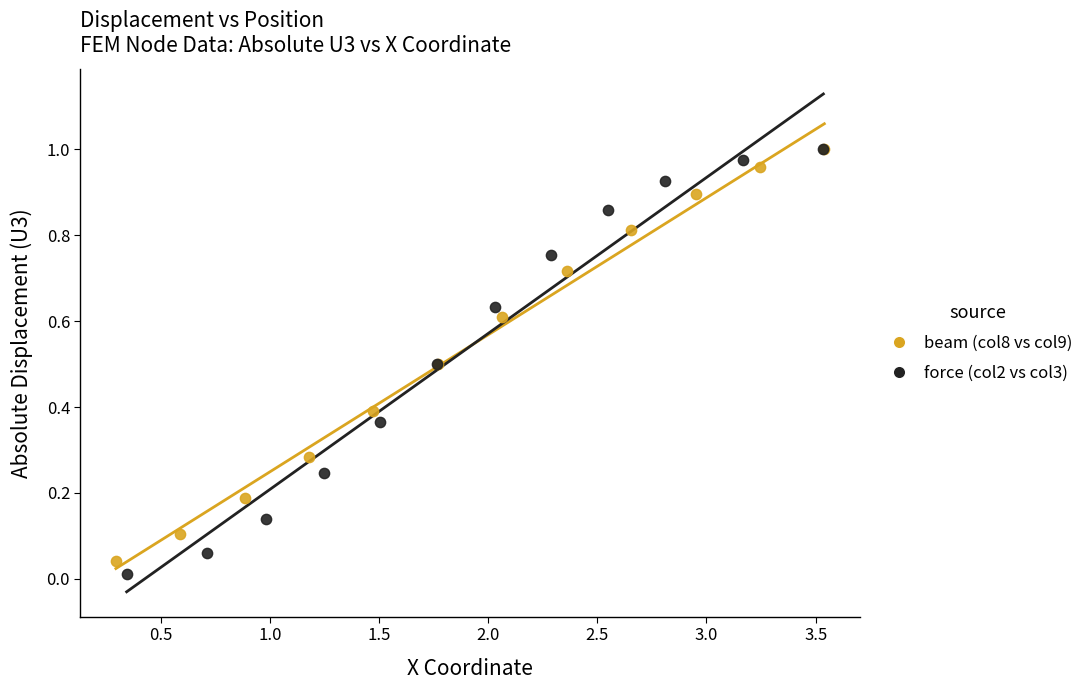

Which series has the largest Y range (max minus min)?

force (col2 vs col3)